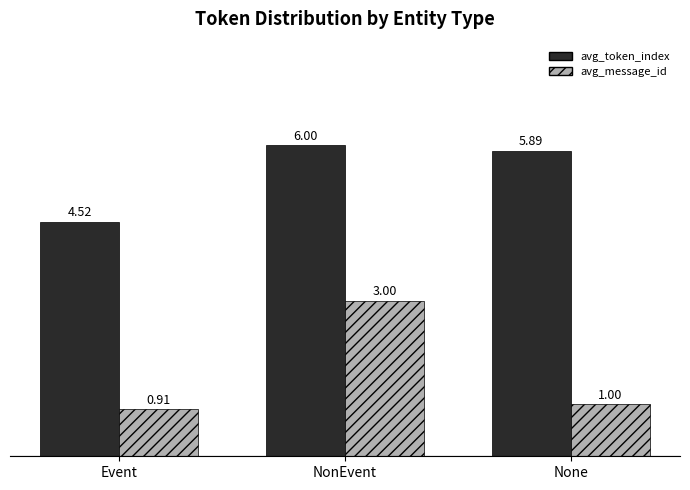

Between Event and NonEvent, which series saw the biggest shift?

avg_message_id